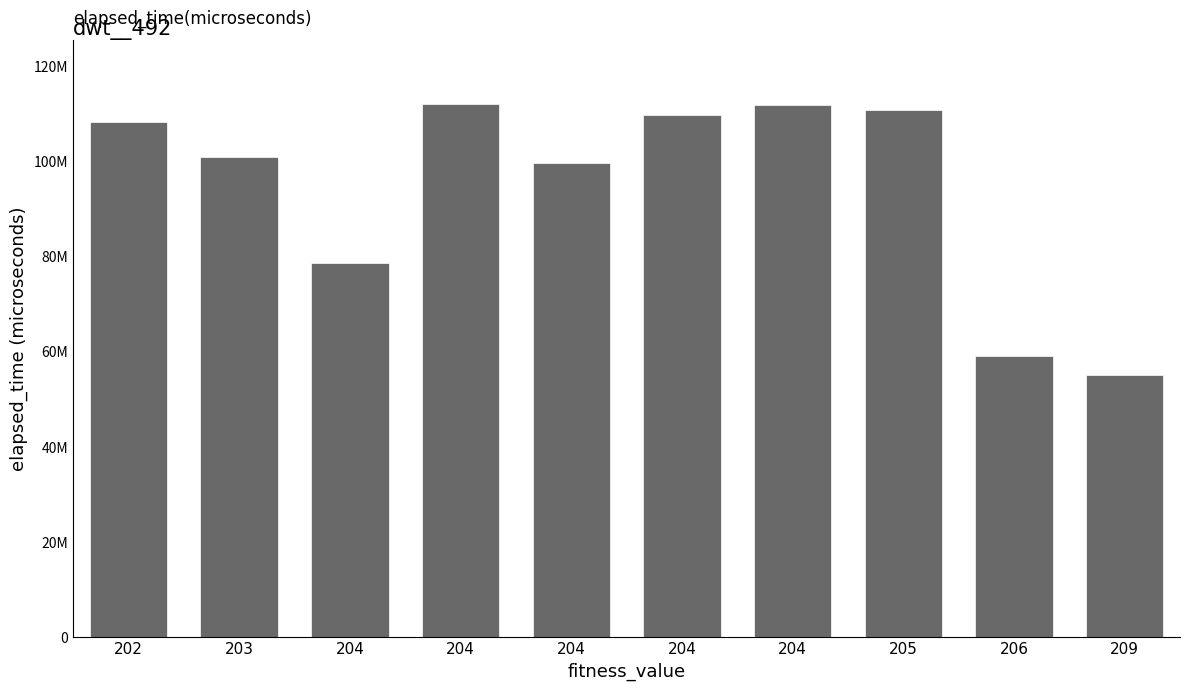

List the labels in order of value, largest first.

204, 204, 205, 204, 202, 203, 204, 204, 206, 209